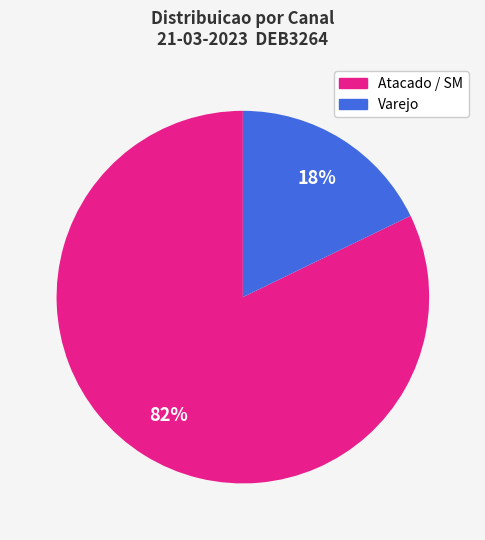

To the nearest percent, what is the average slice percentage?

50%